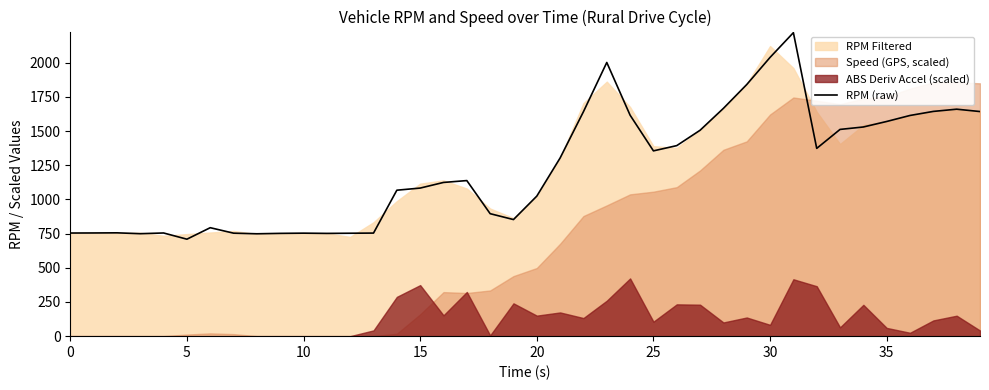

What is the sum of all values?

48835.2